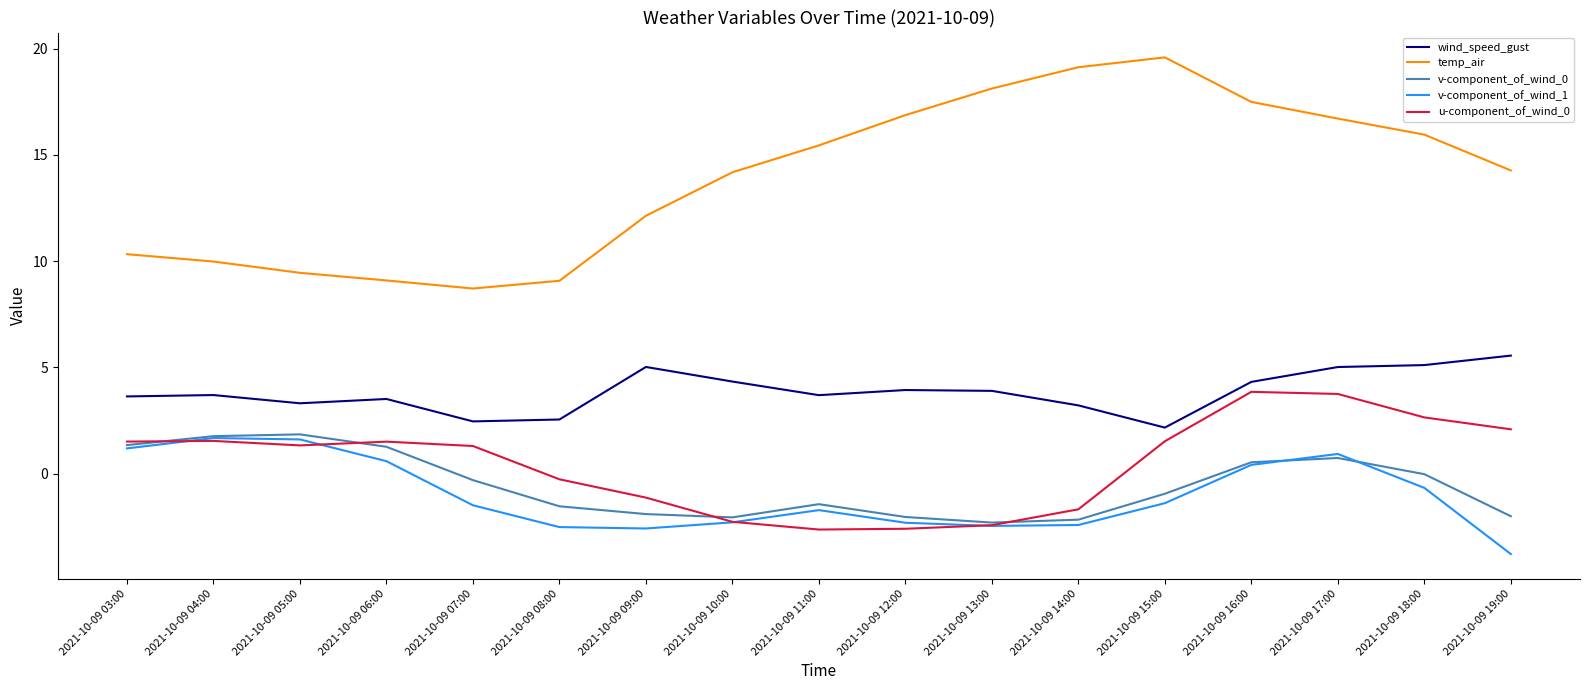

True or false: u-component_of_wind_0 has a value of -2.6 at 2021-10-09 12:00.

True